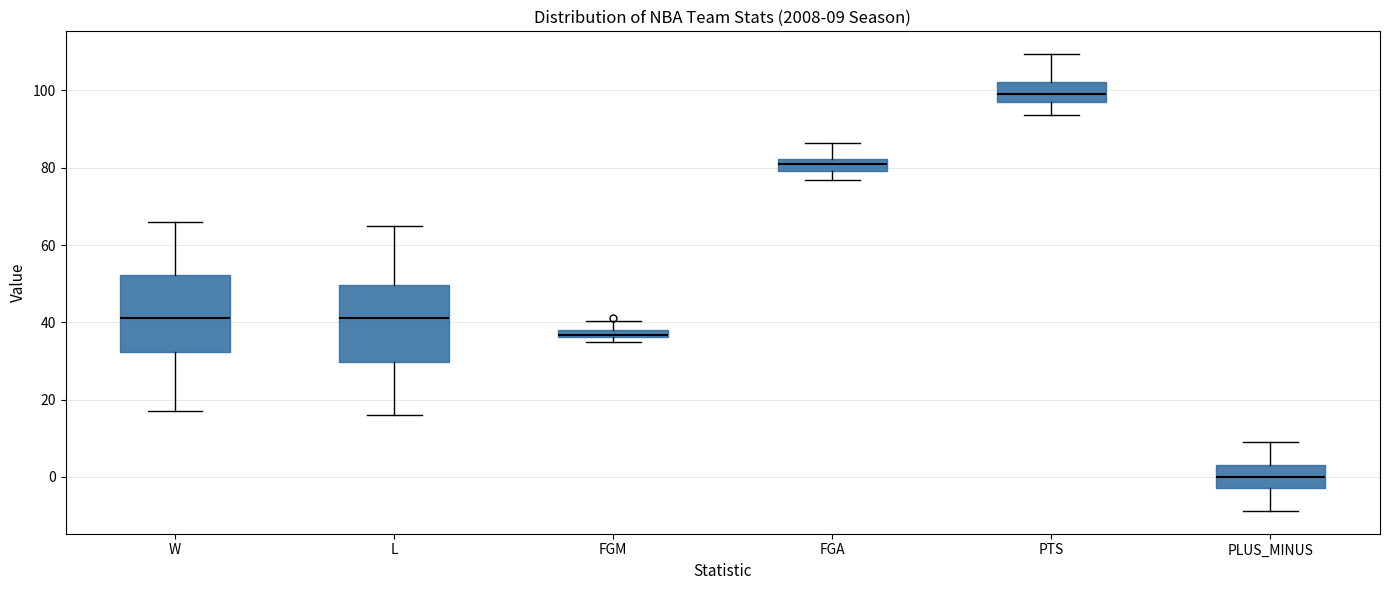

Which box has the highest median line?

PTS